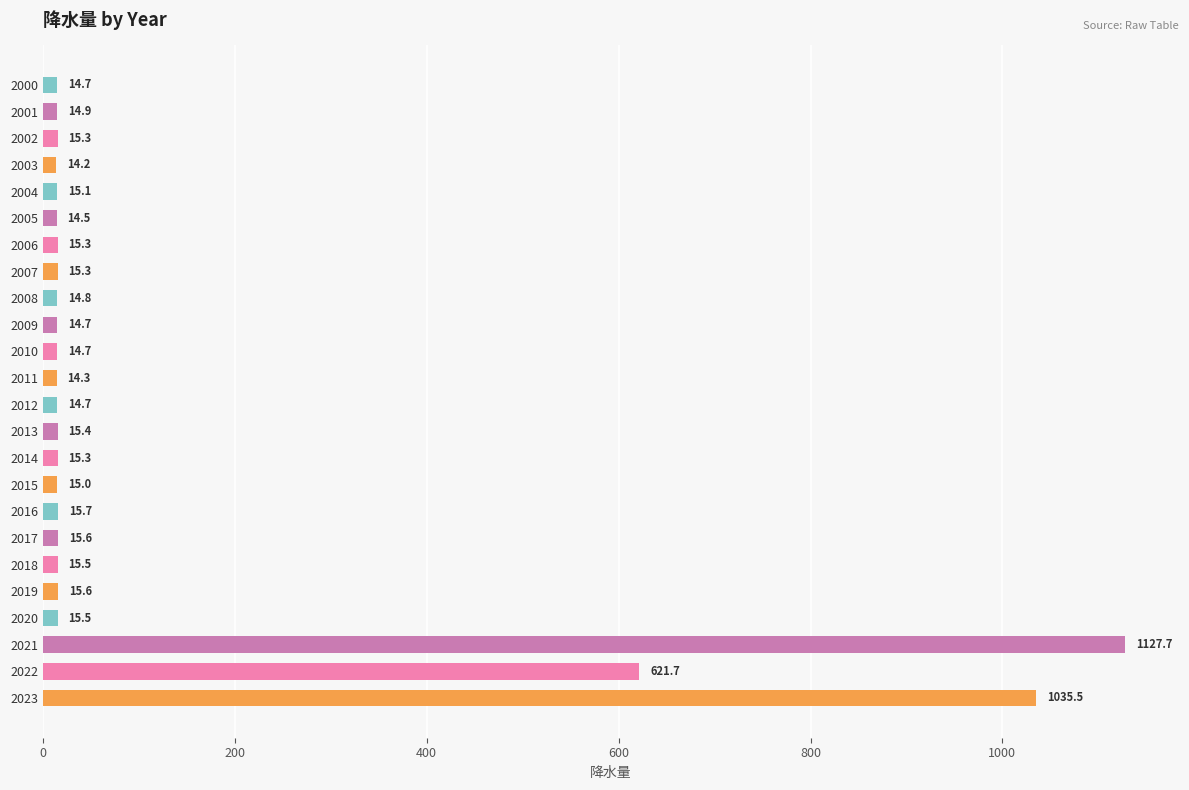

The chart shows a value of 14.5 at 2005. True or false?

True